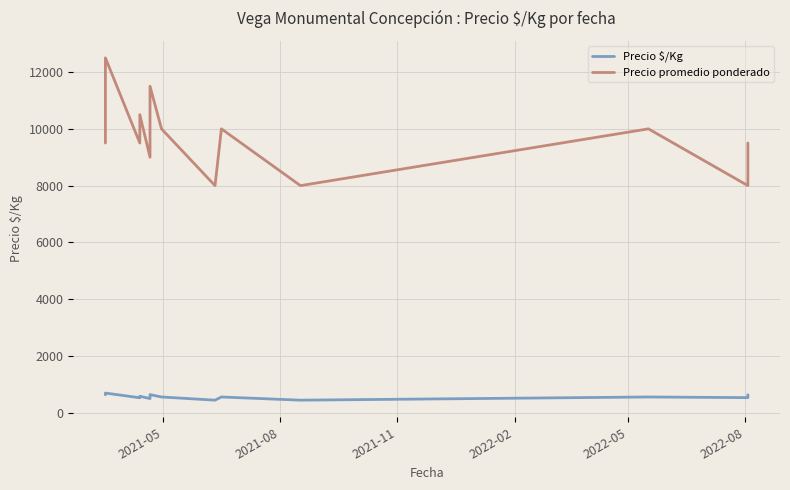

True or false: Precio $/Kg and Precio promedio ponderado intersect in this chart.

False